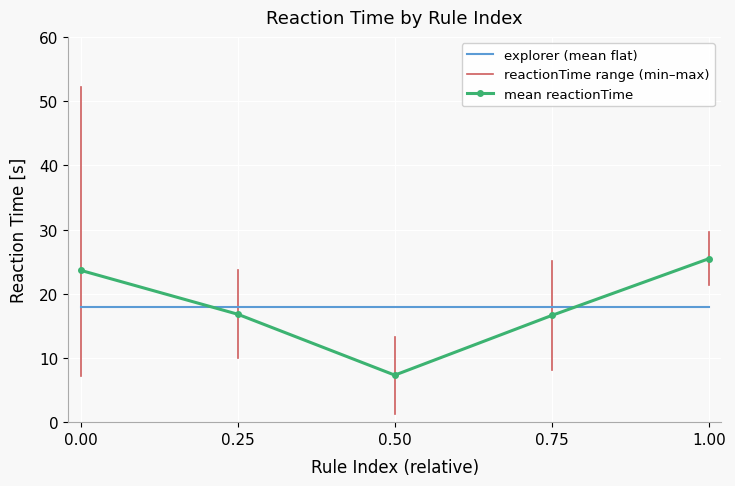

What value does the mean reactionTime series have at 0.50?

7.3